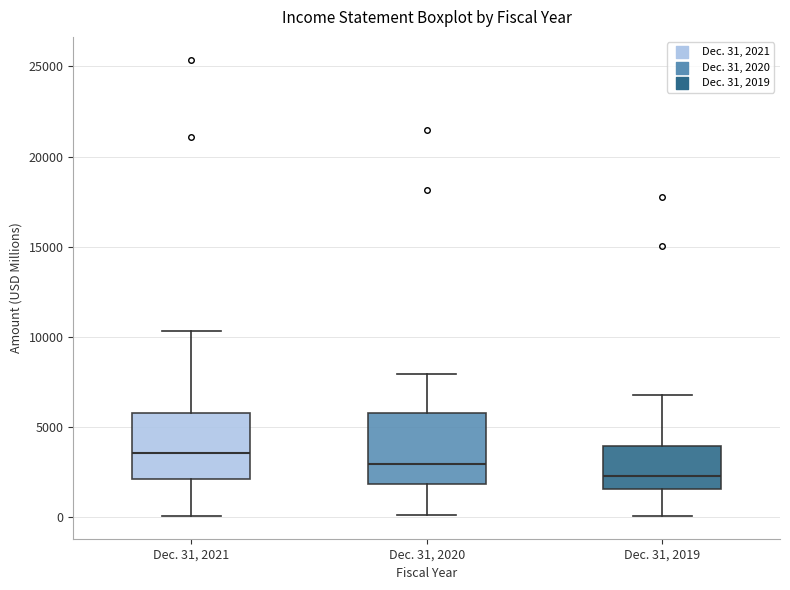

Reading left to right, read every box against the y-axis: the position of its median line, the range the box covers, and the ends of its whiskers. The values are not printed on the chart, so give them approximately, as read against the axis.

Dec. 31, 2021: median 3500, box 2000 to 6000, whiskers 0 to 10500
Dec. 31, 2020: median 3000, box 2000 to 6000, whiskers 0 to 8000
Dec. 31, 2019: median 2500, box 1500 to 4000, whiskers 0 to 7000